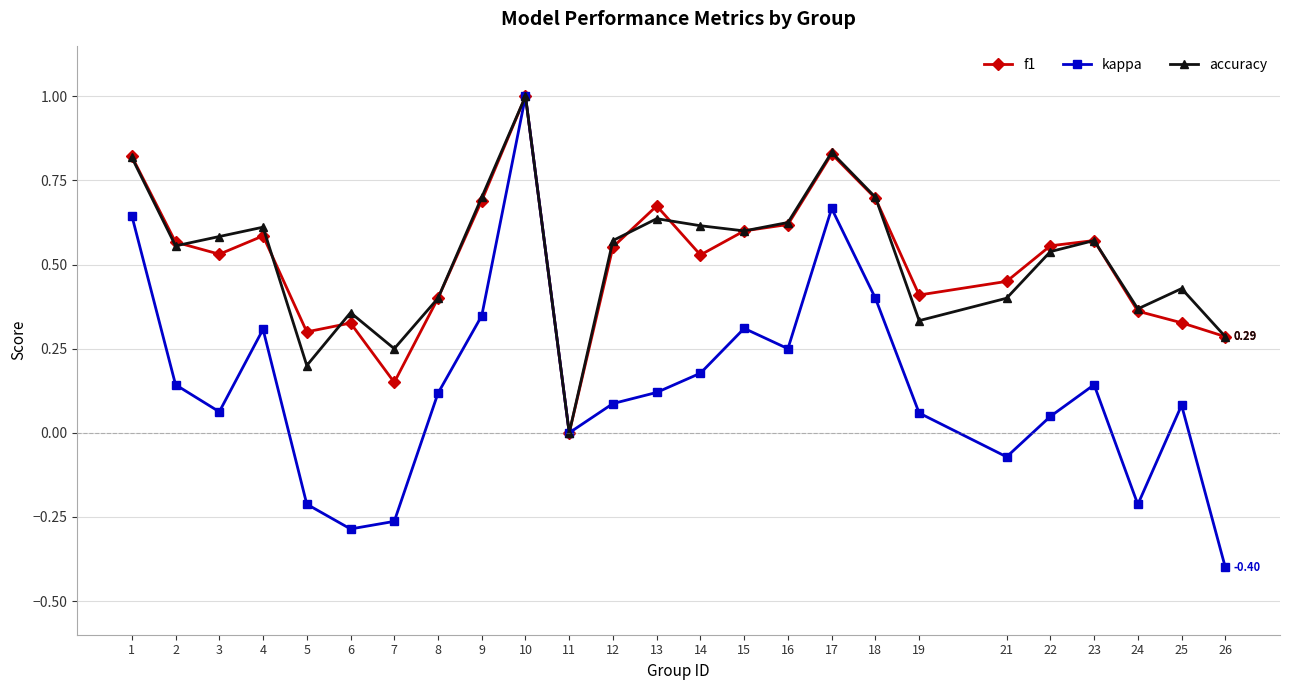

Which series changed the most between 6 and 25?

kappa